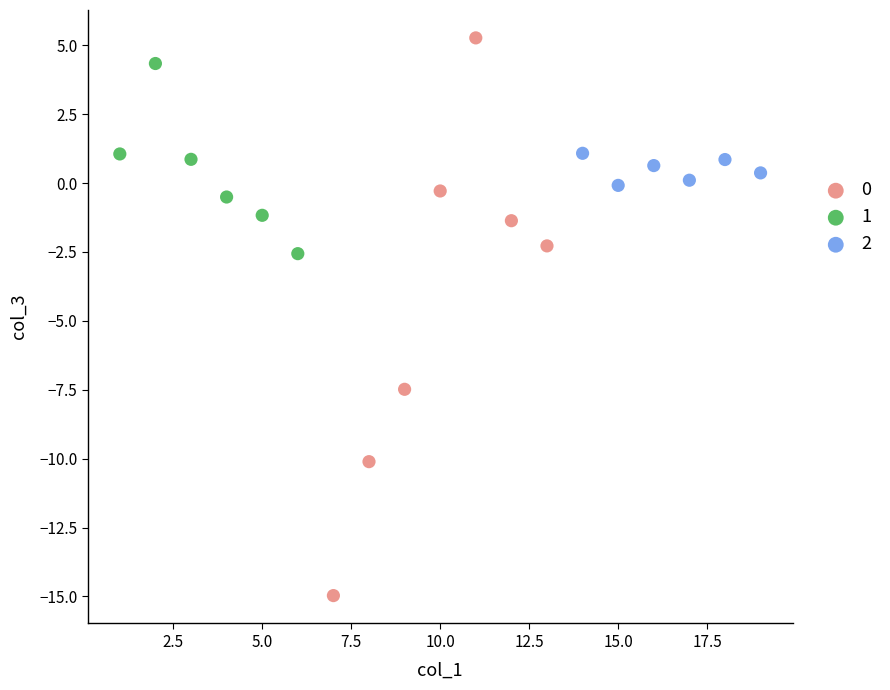

Which series reaches the minimum Y coordinate?

0